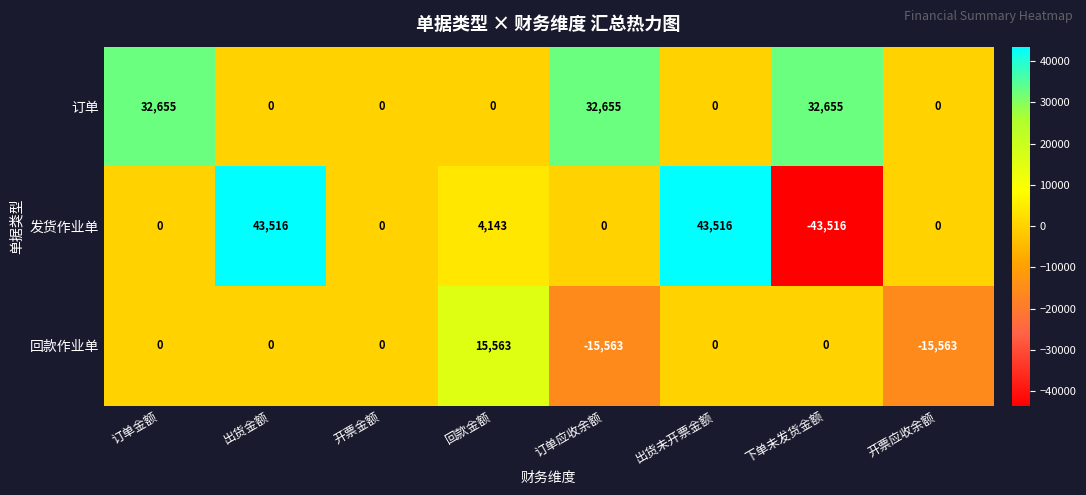

Read the 发货作业单 value at 下单未发货金额.

-43516